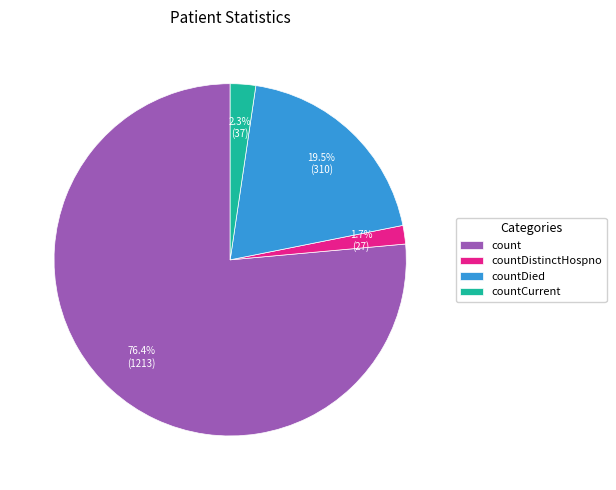

To the nearest percent, what is the difference between the largest and smallest slice percentages?

75%